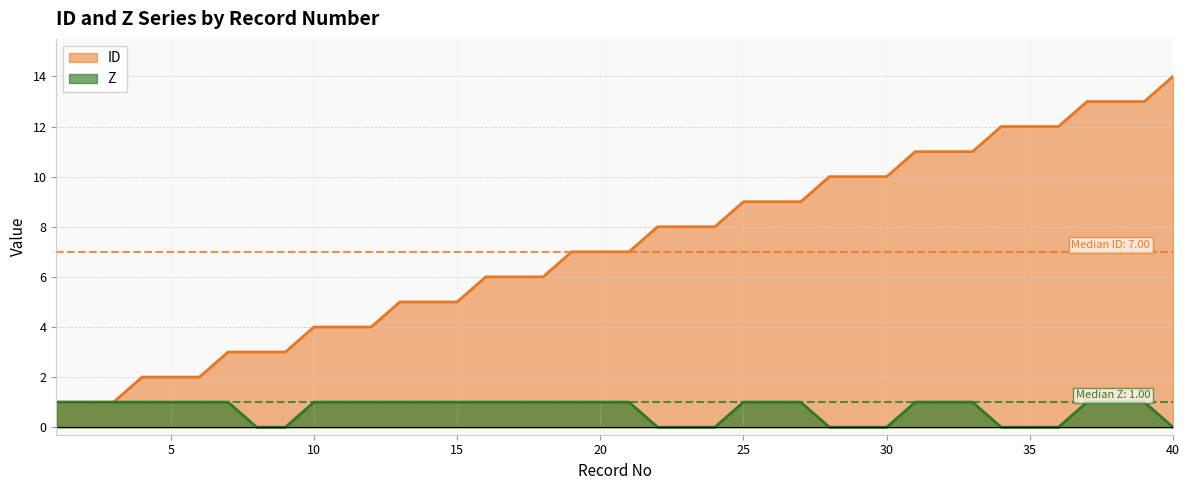

Reading left to right, extract all data points from this chart.

ID: 1=1	2=1	3=1	4=2	5=2	6=2	7=3	8=3	9=3	10=4	11=4	12=4	13=5	14=5	15=5	16=6	17=6	18=6	19=7	20=7	21=7	22=8	23=8	24=8	25=9	26=9	27=9	28=10	29=10	30=10	31=11	32=11	33=11	34=12	35=12	36=12	37=13	38=13	39=13	40=14
Z: 1=1	2=1	3=1	4=1	5=1	6=1	7=1	8=0	9=0	10=1	11=1	12=1	13=1	14=1	15=1	16=1	17=1	18=1	19=1	20=1	21=1	22=0	23=0	24=0	25=1	26=1	27=1	28=0	29=0	30=0	31=1	32=1	33=1	34=0	35=0	36=0	37=1	38=1	39=1	40=0